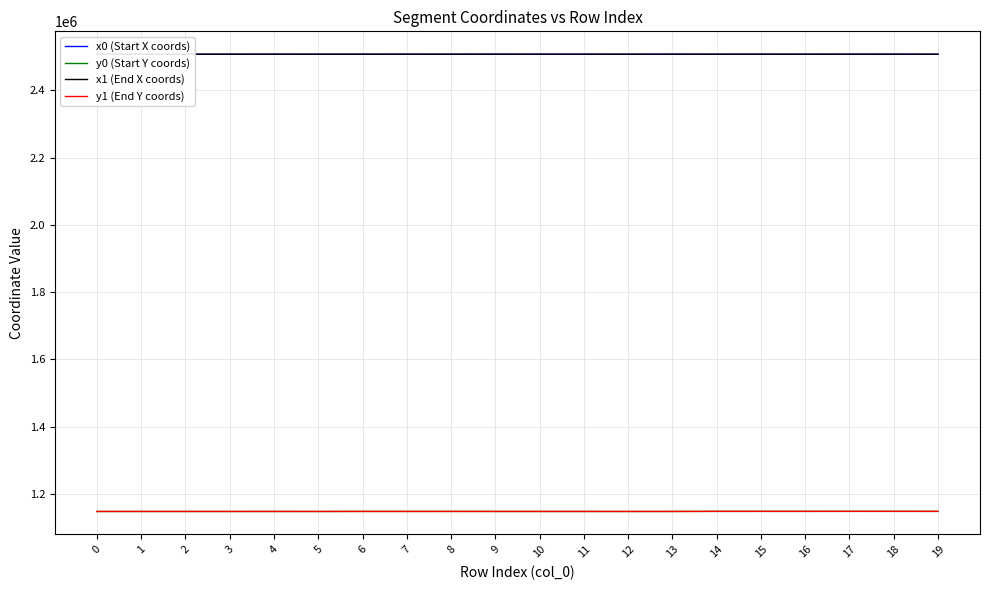

What is the total value across all series at 2?

7311169.6